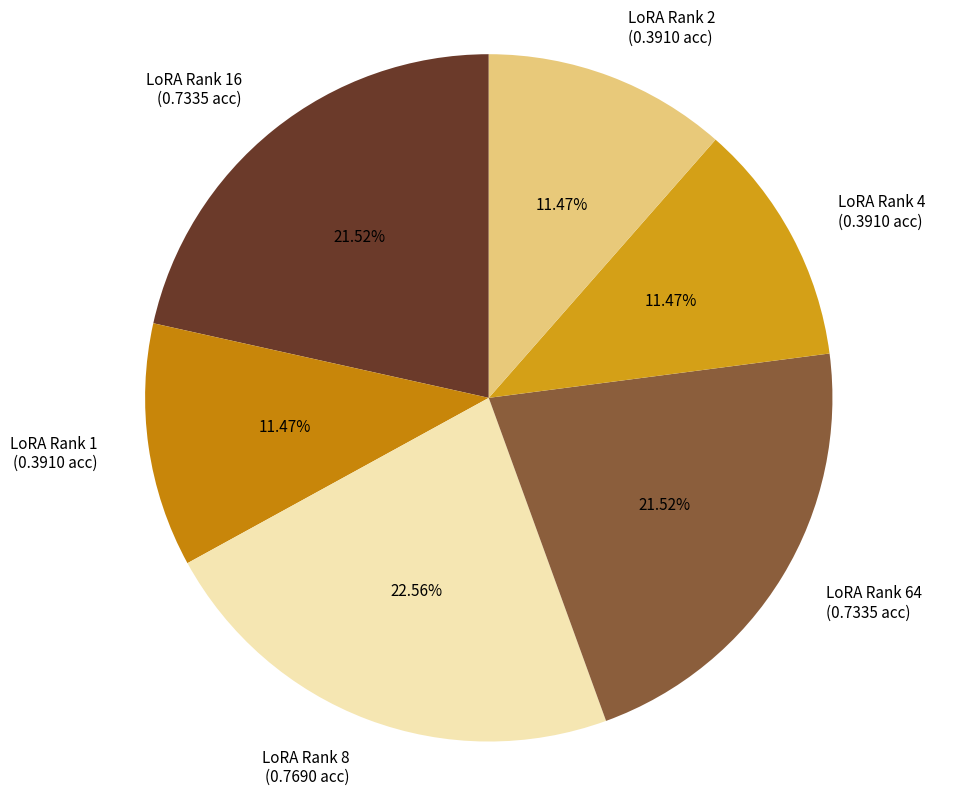

Does any single category account for the majority?

No